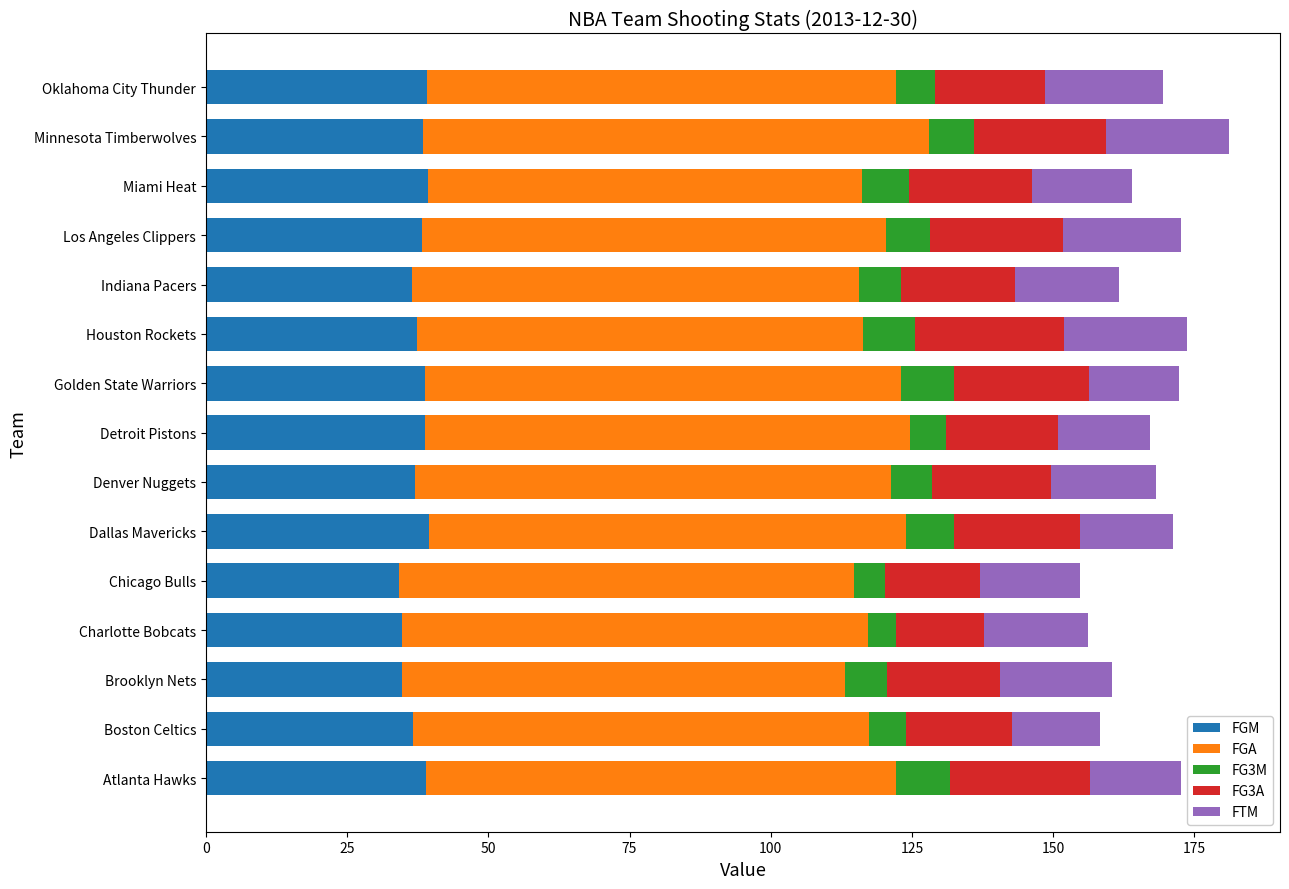

What is the total value across all series at Denver Nuggets?

168.2